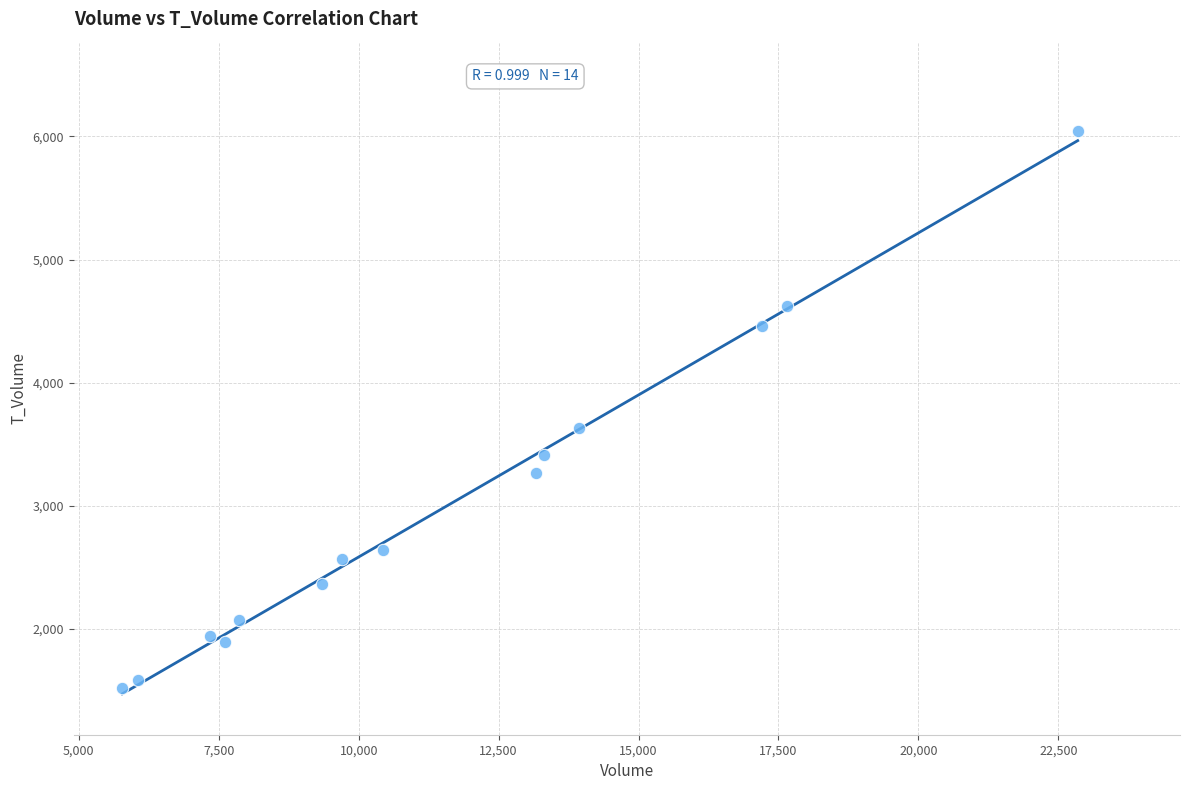

What Y value in the scatter plot is closest to 3781?

3631